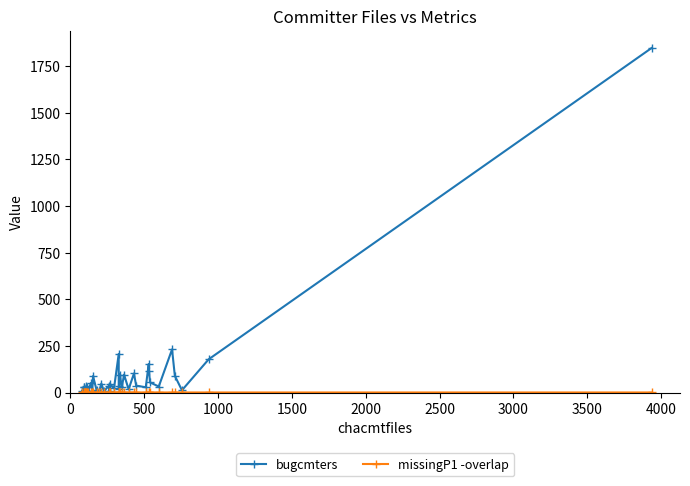

True or false: missingP1 -overlap and bugcmters cross at least once.

False